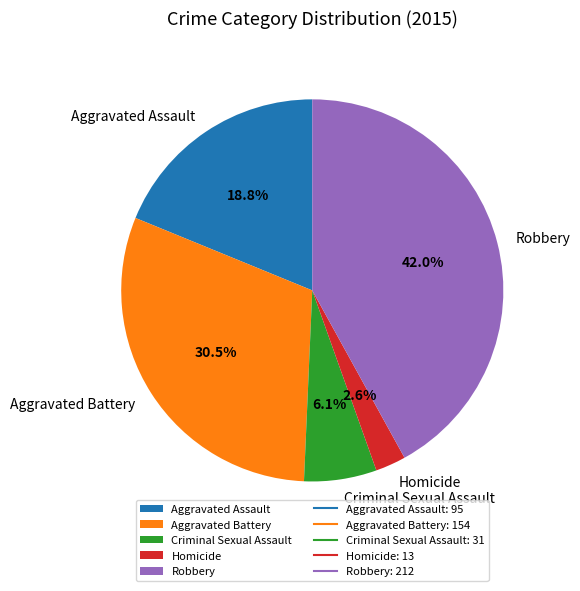

Rank the categories by value from highest to lowest.

Robbery, Aggravated Battery, Aggravated Assault, Criminal Sexual Assault, Homicide